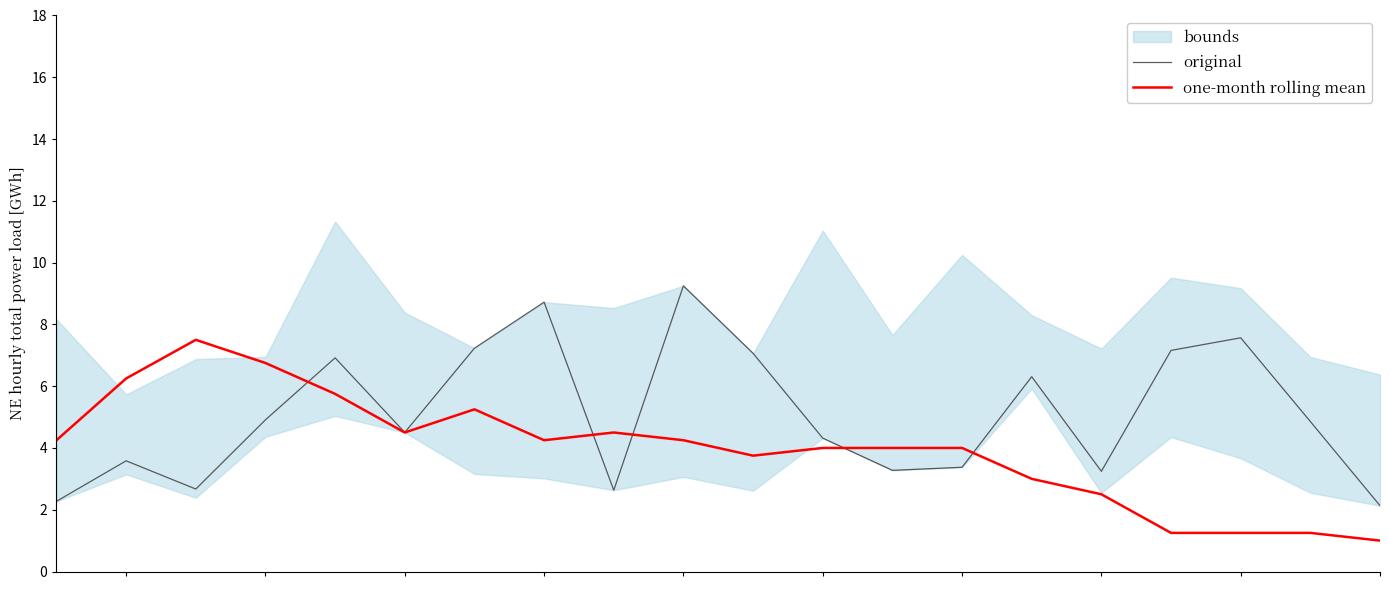

Which series has the widest spread of values?

original